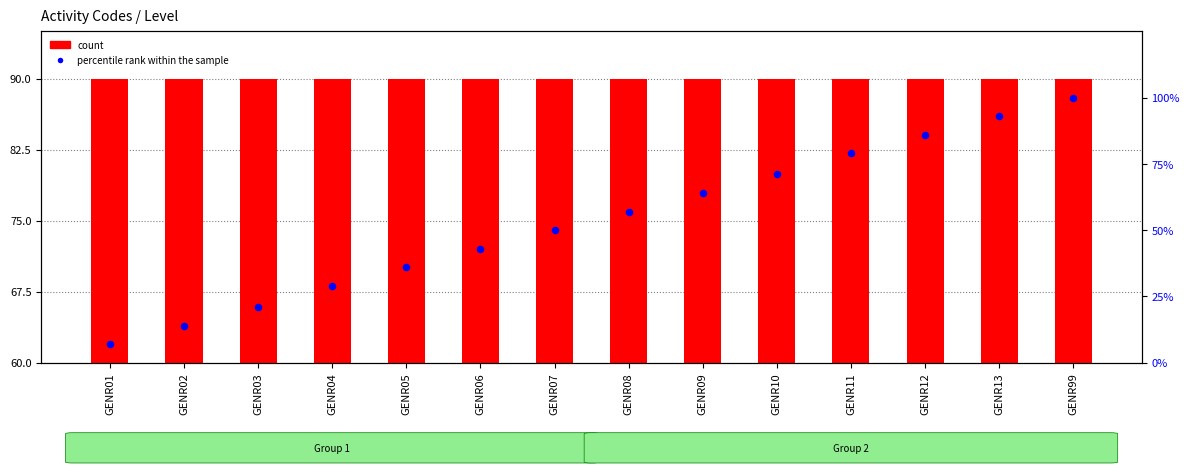

What is the ratio of the value at GENR01 to the value at GENR13?

0.1